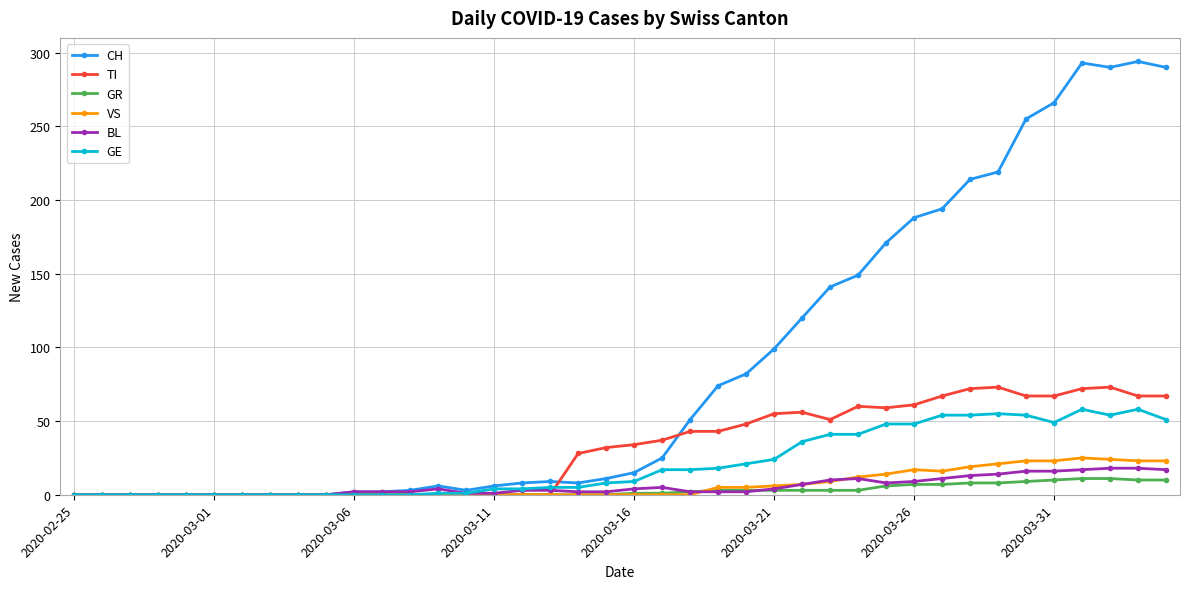

What is the greatest value displayed?

294